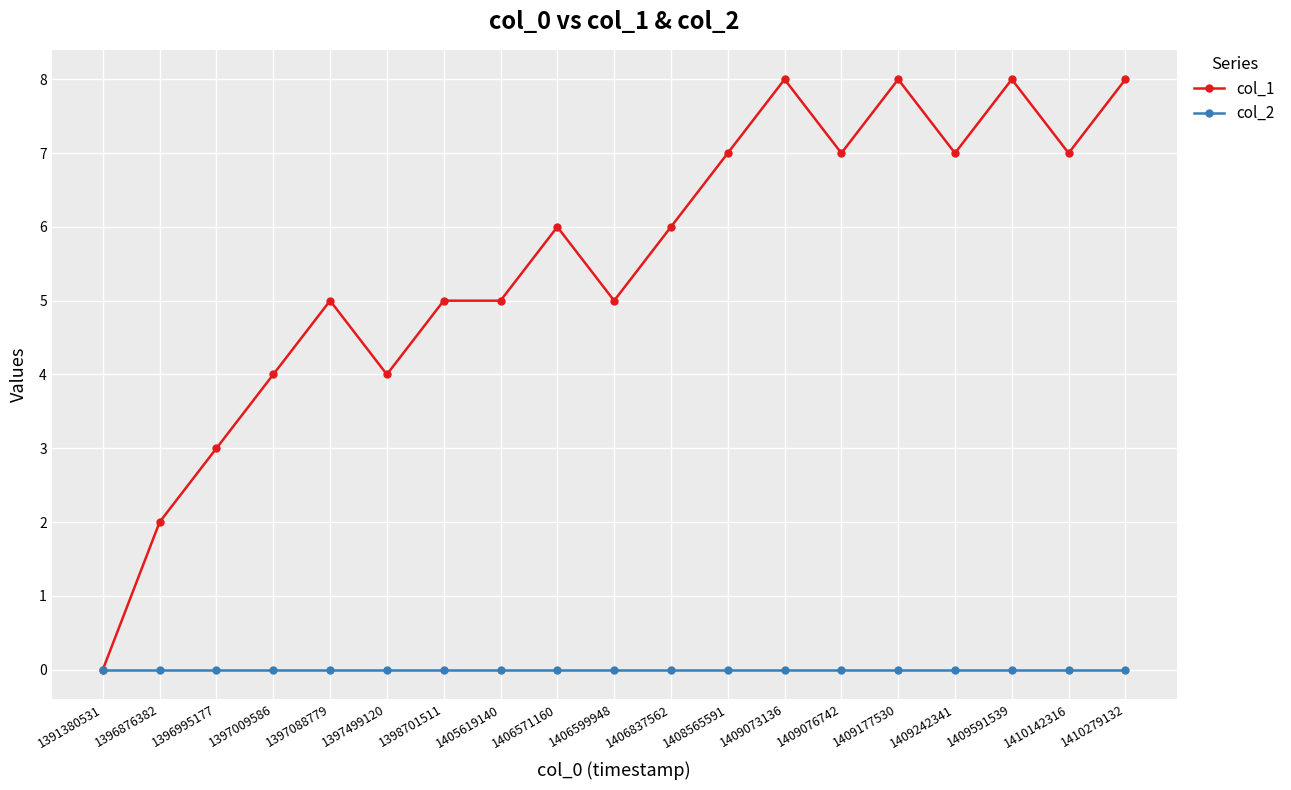

Reading left to right, extract all data points from this chart.

col_1: 1391380531=0	1396876382=2	1396995177=3	1397009586=4	1397088779=5	1397499120=4	1398701511=5	1405619140=5	1406571160=6	1406599948=5	1406837562=6	1408565591=7	1409073136=8	1409076742=7	1409177530=8	1409242341=7	1409591539=8	1410142316=7	1410279132=8
col_2: 1391380531=0	1396876382=0	1396995177=0	1397009586=0	1397088779=0	1397499120=0	1398701511=0	1405619140=0	1406571160=0	1406599948=0	1406837562=0	1408565591=0	1409073136=0	1409076742=0	1409177530=0	1409242341=0	1409591539=0	1410142316=0	1410279132=0